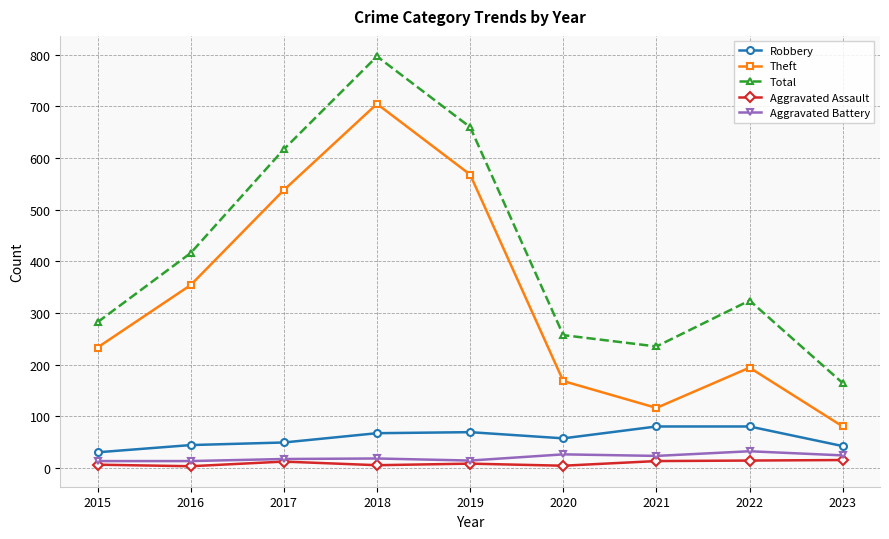

At which label is Total closest to 480?

2016